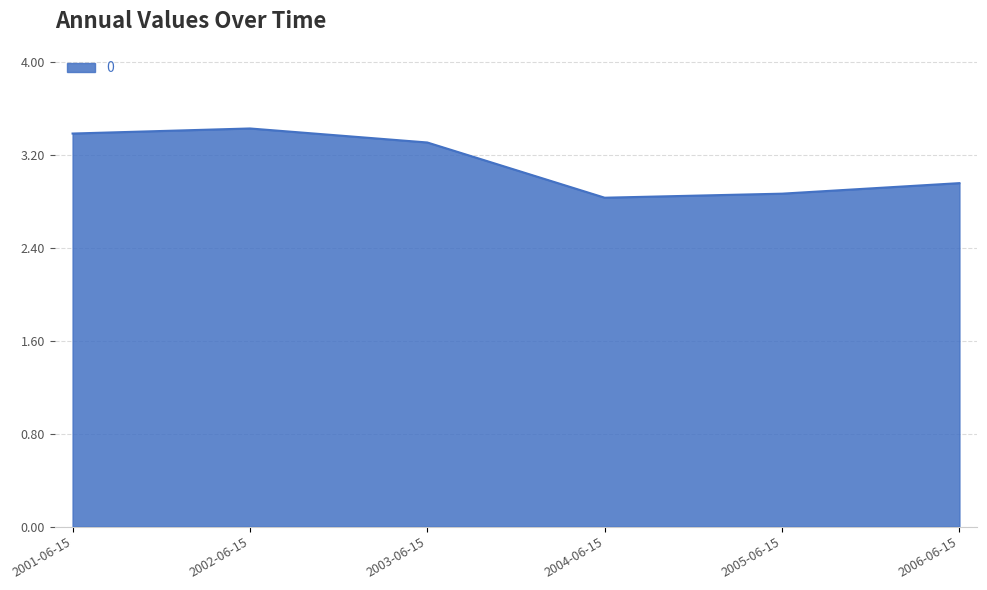

Count the number of categories in the chart.

6